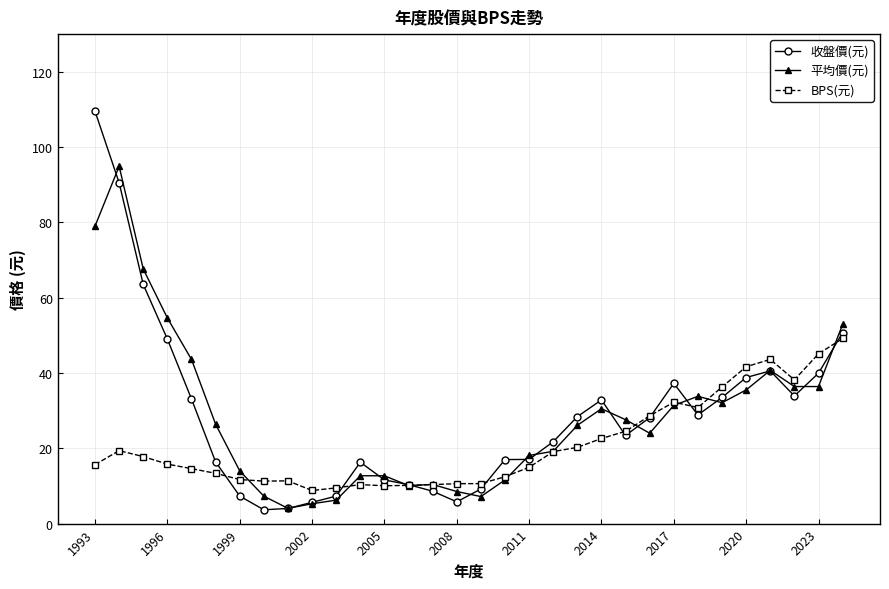

Rank the series by their maximum value, from lowest to highest.

BPS(元), 平均價(元), 收盤價(元)